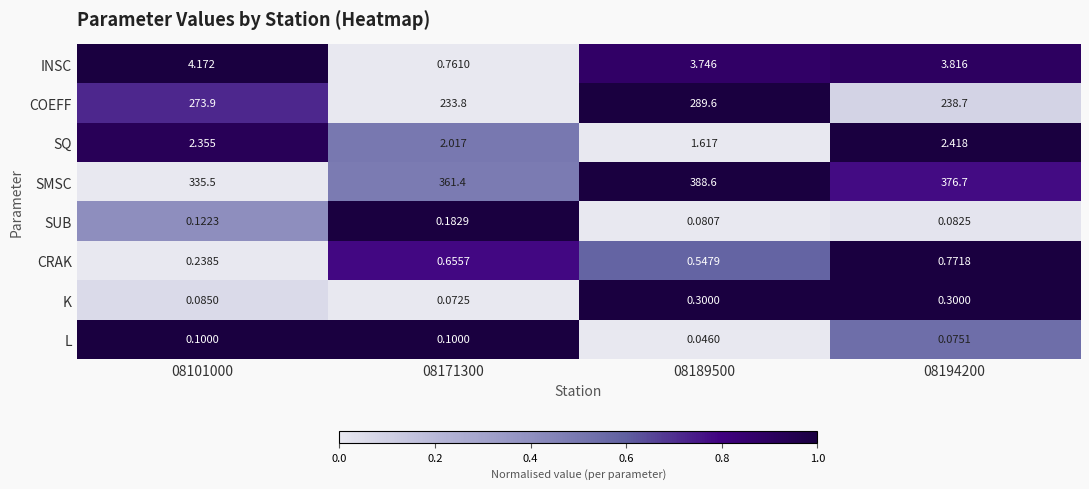

Rank the series at 08194200 from lowest to highest value.

L, SUB, K, CRAK, SQ, INSC, COEFF, SMSC